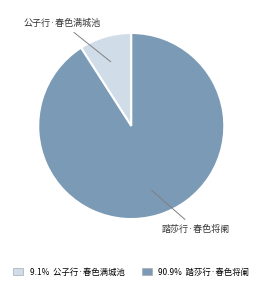

Is there any slice that represents more than half of the pie?

Yes